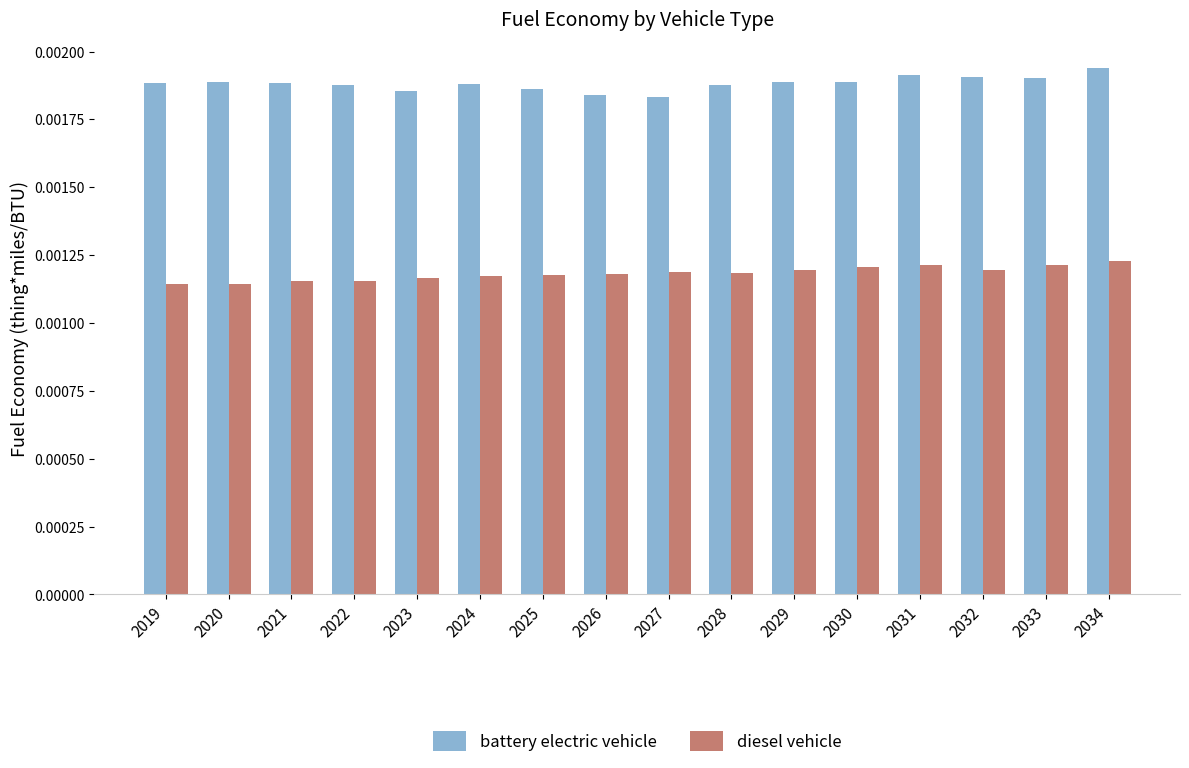

Which series has the largest total across all categories?

battery electric vehicle